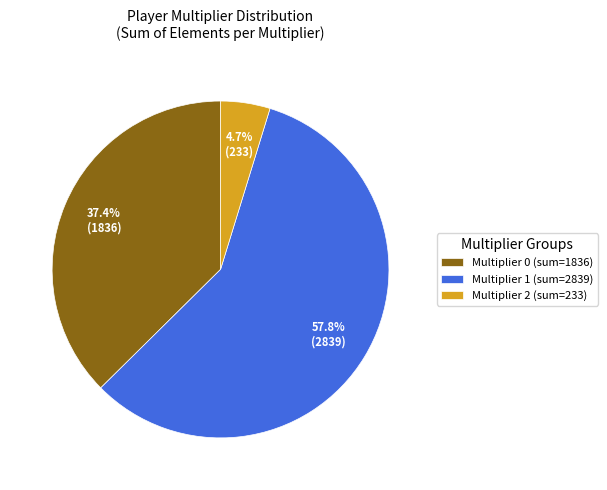

How many segments does this pie chart have?

3